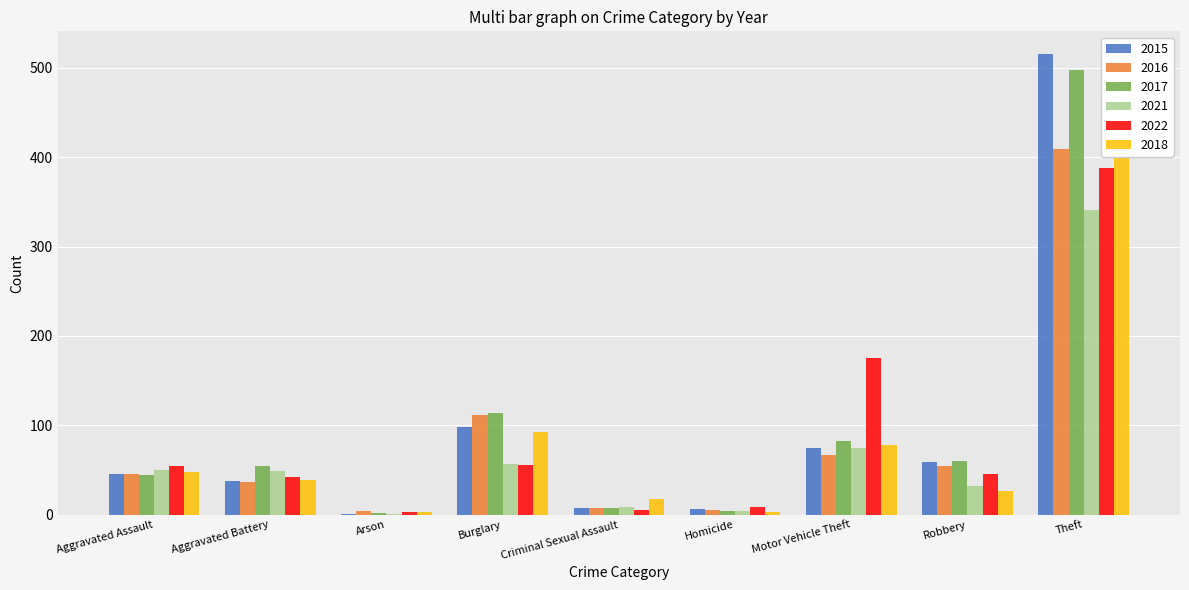

How many values in the 2017 series exceed 54?

4